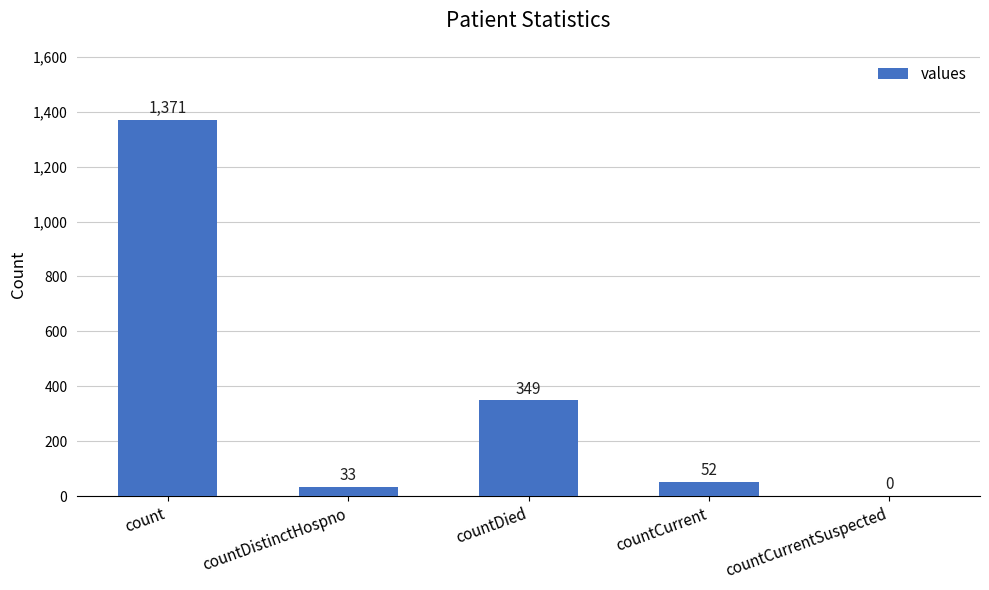

Which category has the highest value across all series?

count